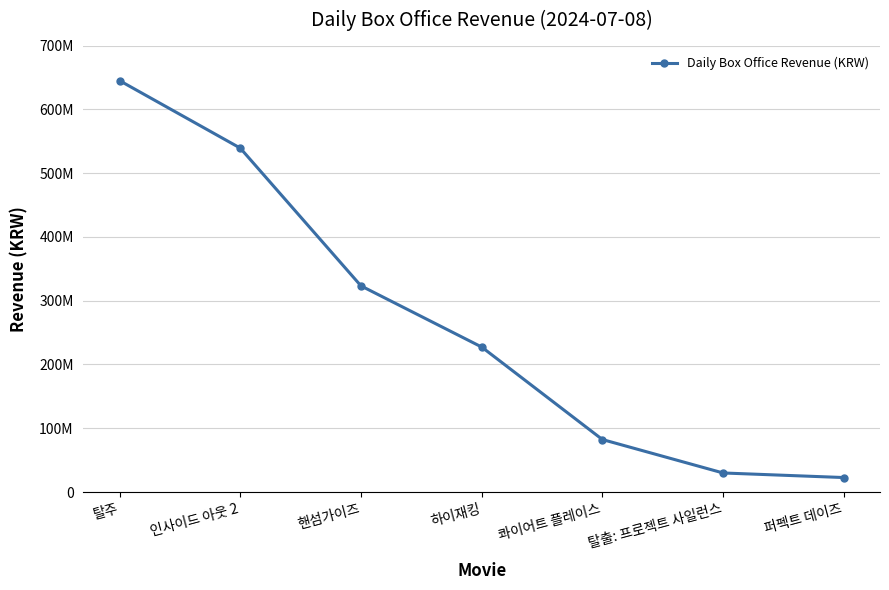

Which category has the lowest value across all series?

퍼펙트 데이즈